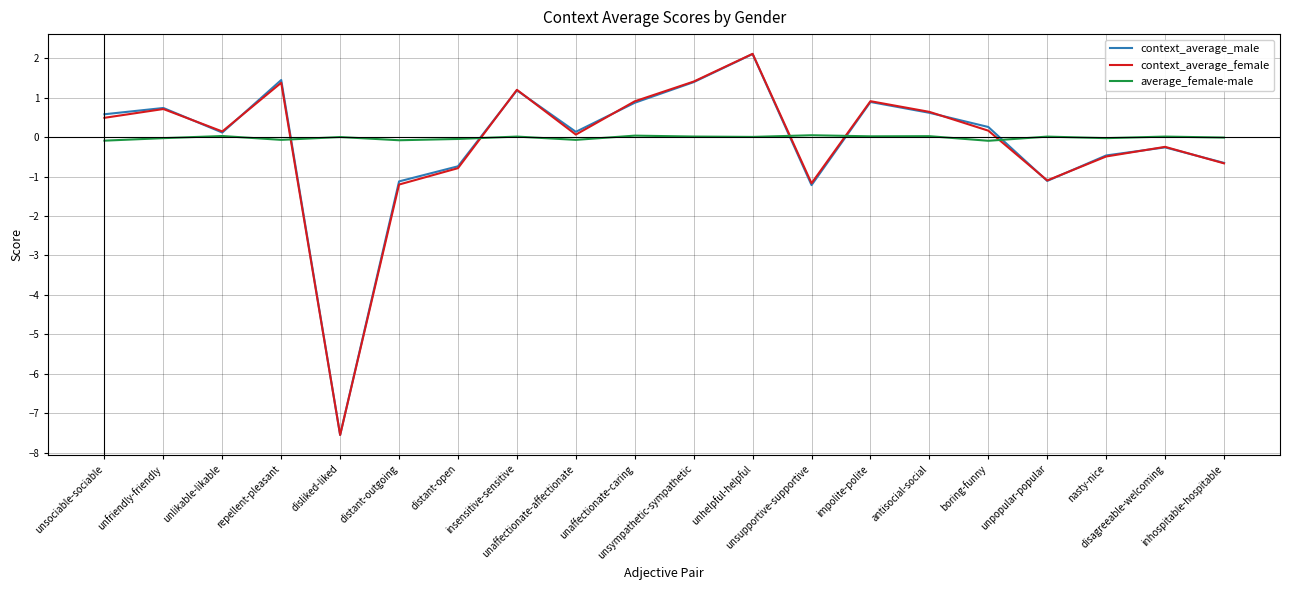

In context_average_female, how many points are higher than both neighbors (excluding endpoints)?

6